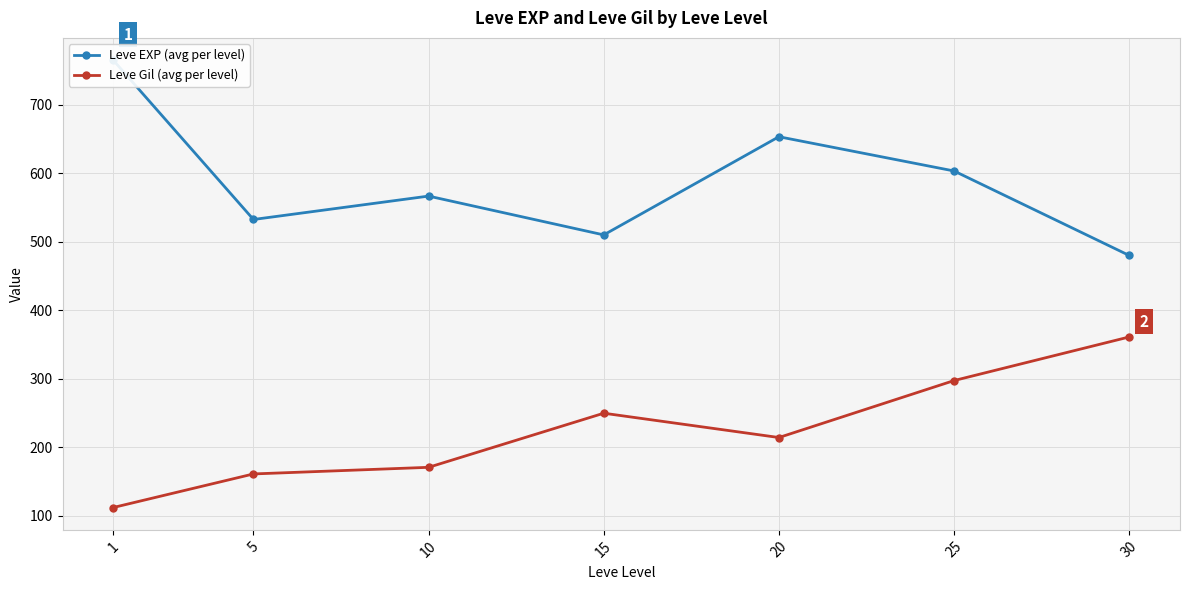

True or false: Leve Gil (avg per level) has a value of 214.2 at 20.

True